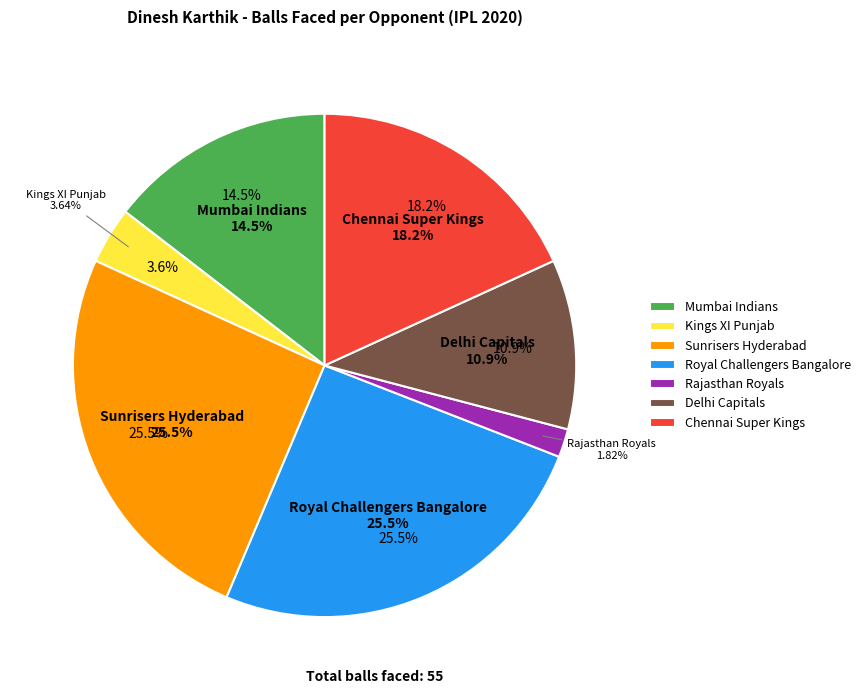

Combined, do Royal Challengers Bangalore and Delhi Capitals account for over 50%?

No